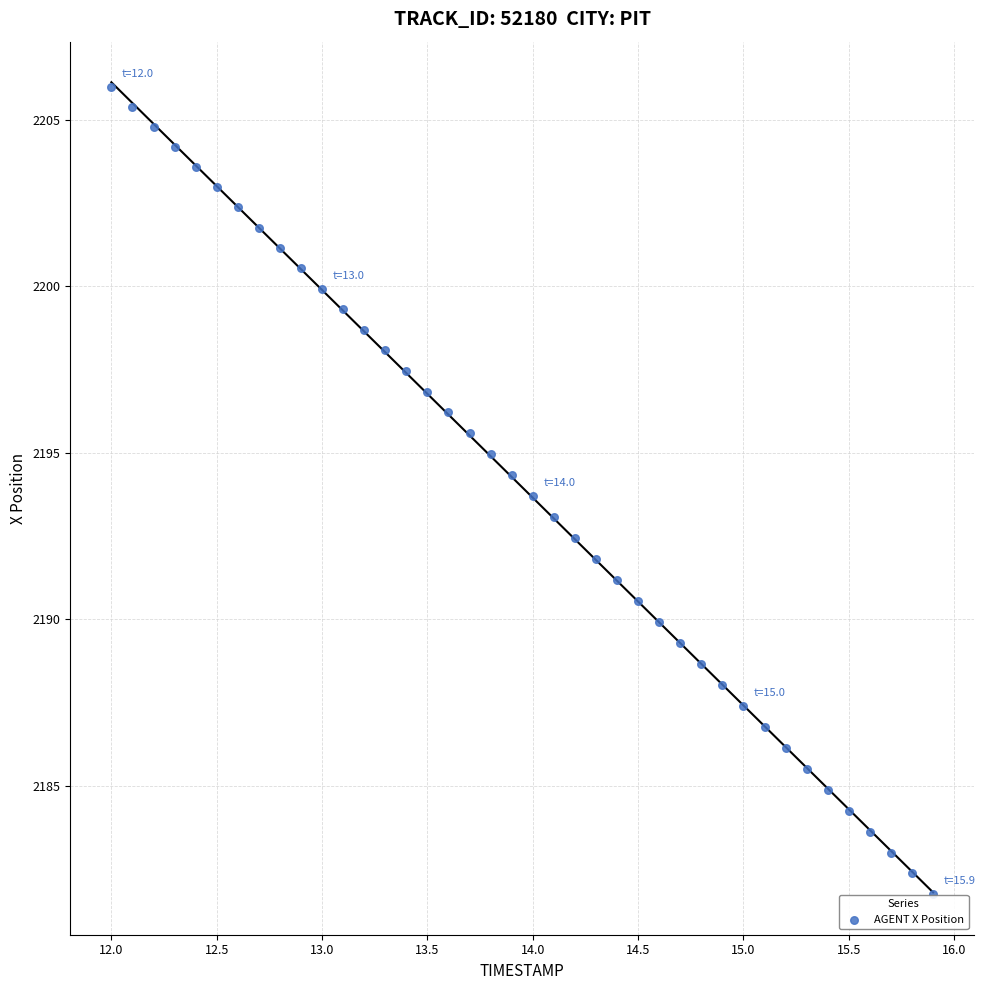

What is the range of X values (max minus min)?

3.9